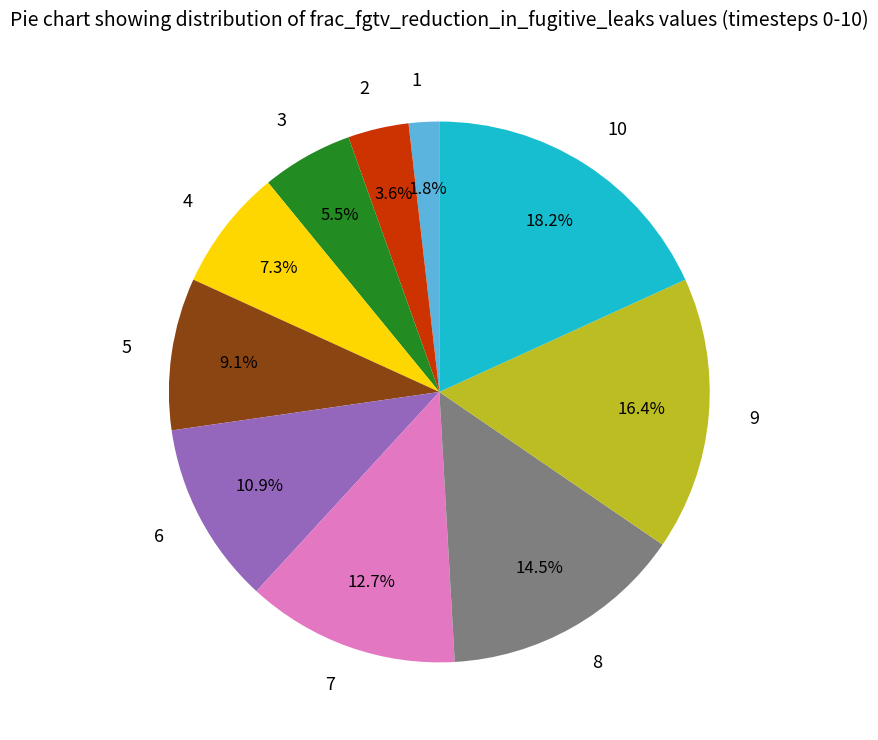

Count the number of slices in the pie.

10